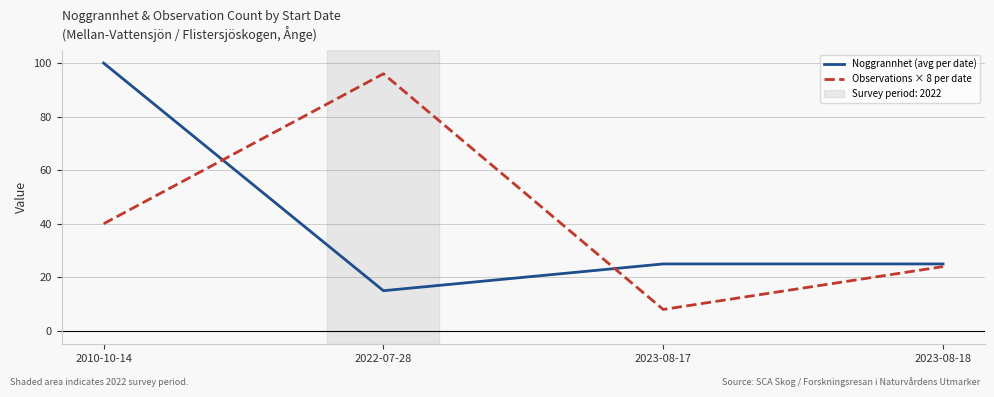

What position from the right is 2022-07-28?

3